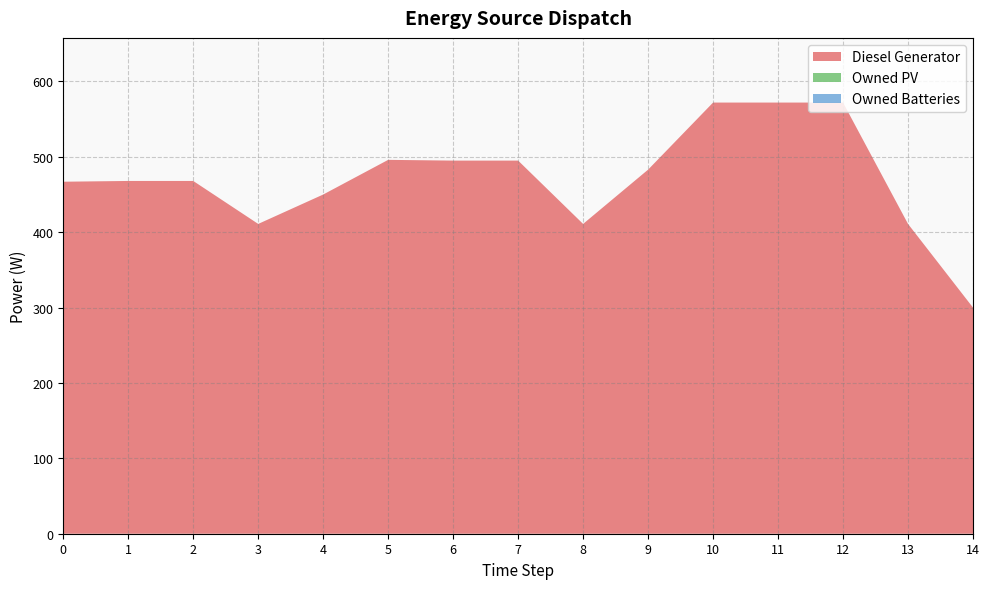

Reading left to right, what are all the values shown in this chart?

Diesel Generator: 467	468	468	411	450	496	495	495	411	483	572	572	572	411	300
Owned PV: 0	0	0	0	0	0	0	0	0	0	0	0	0	0	0
Owned Batteries: 0	0	0	0	0	0	0	0	0	0	0	0	0	0	0